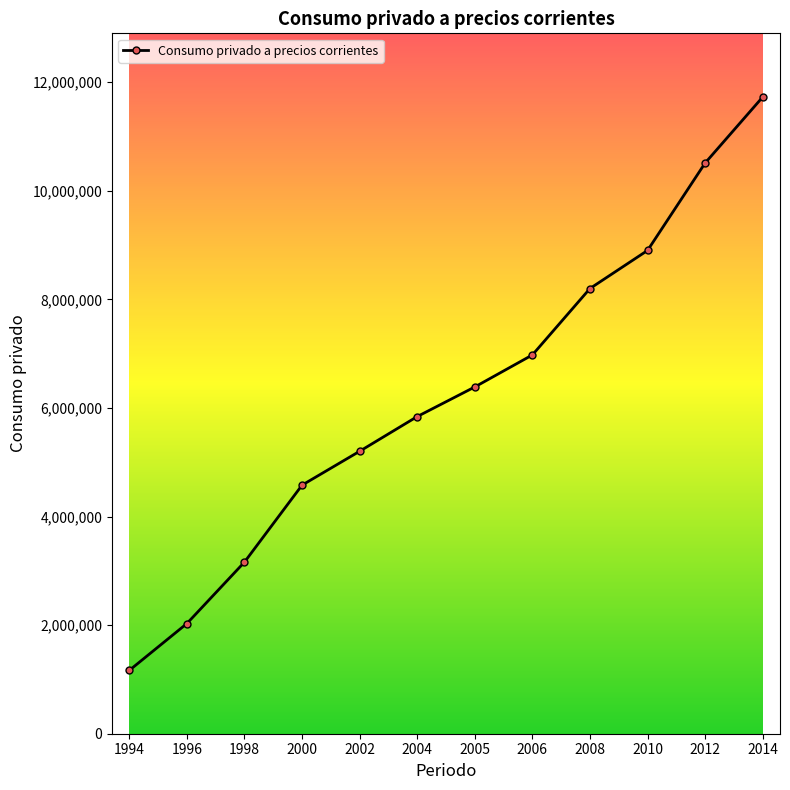

How many distinct data groups are displayed?

1